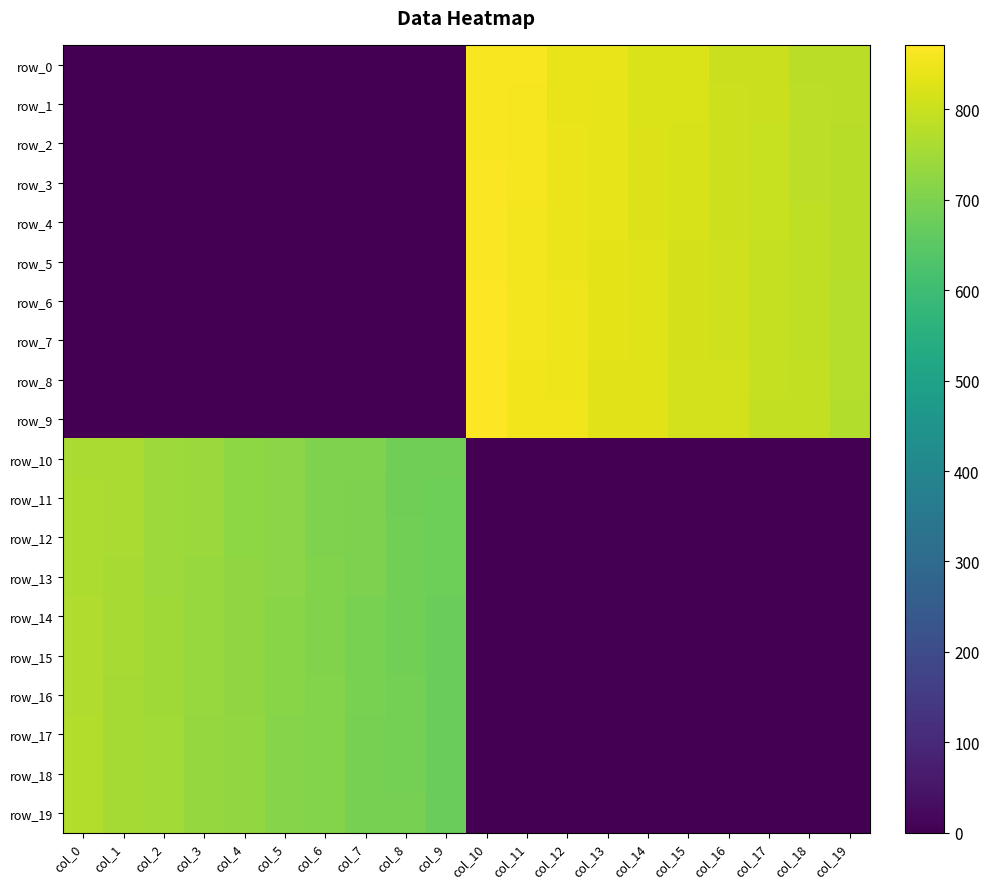

How many values in row_8 are above zero?

10